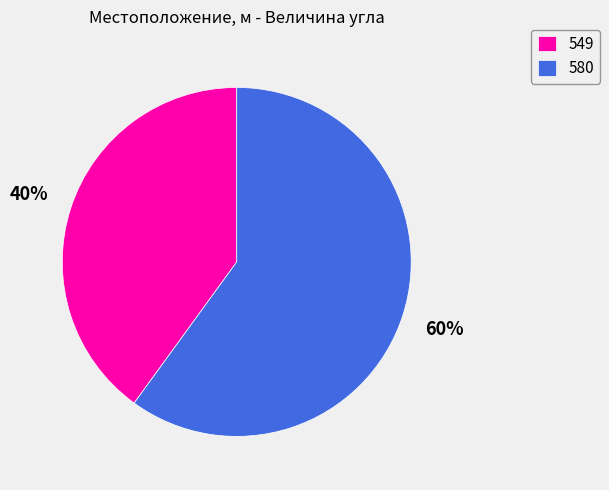

Does any single category account for the majority?

Yes